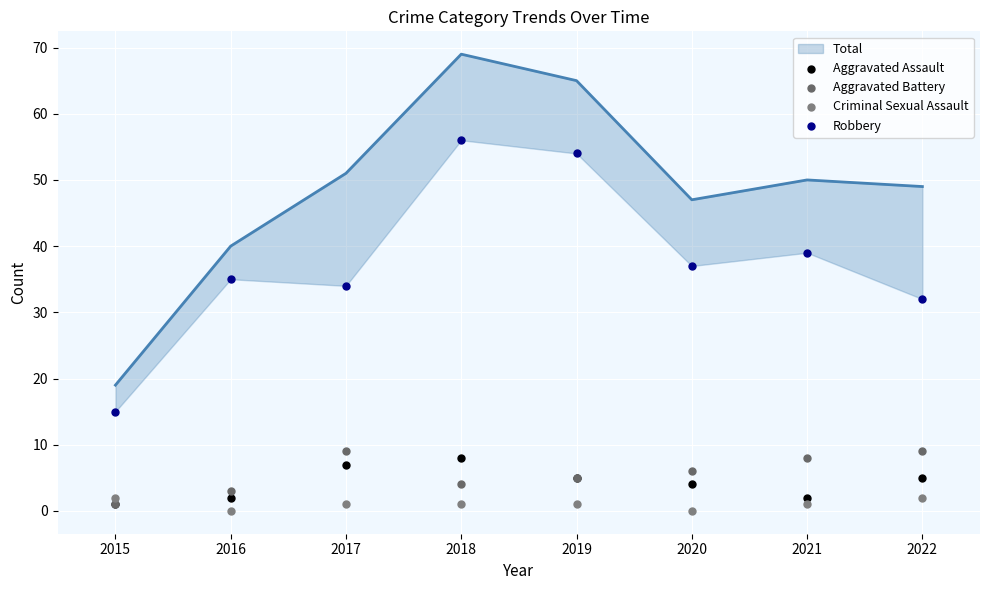

Which series has the largest total across all categories?

Robbery